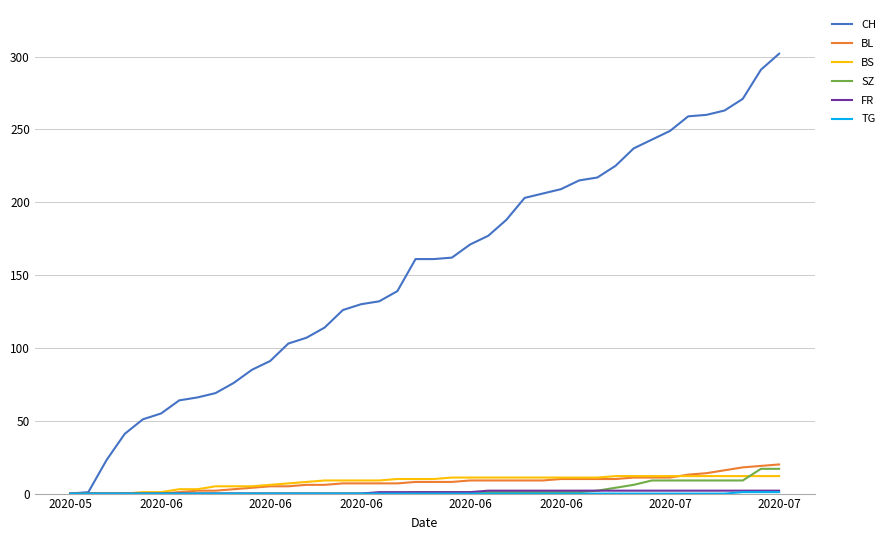

What is the highest value of the BL series?

20